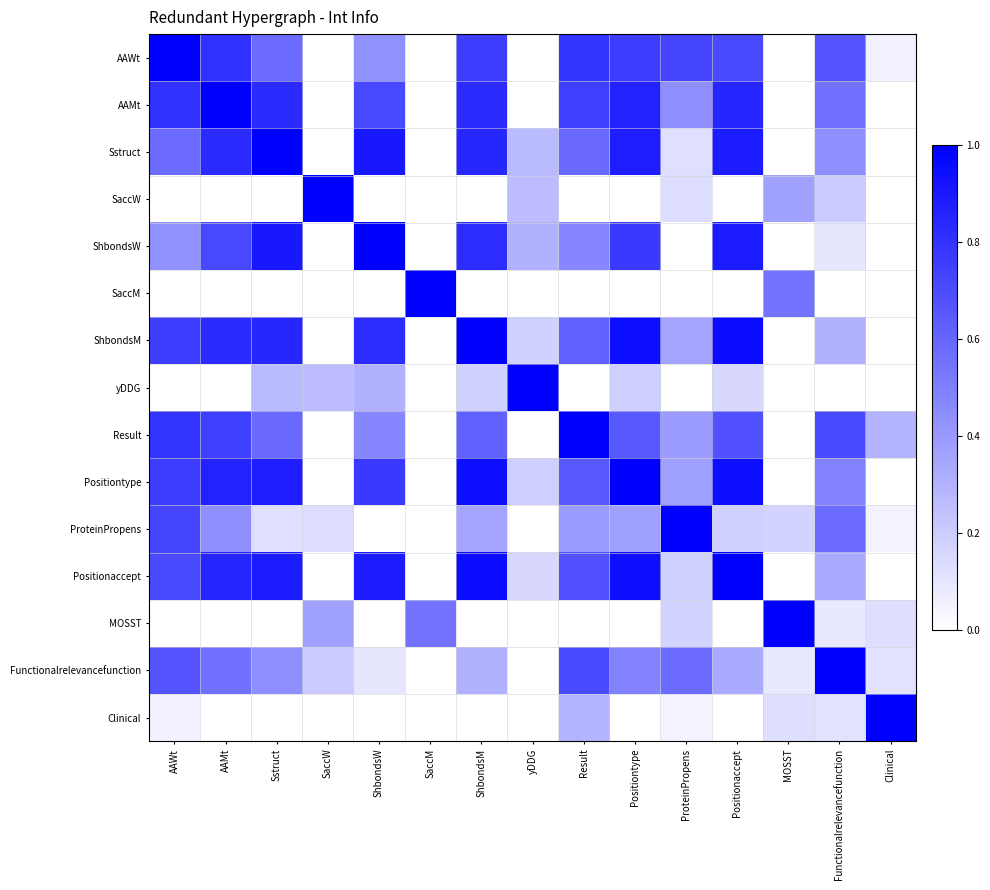

Rank the series by their maximum value, from highest to lowest.

AAWt, AAMt, SaccW, ShbondsW, SaccM, yDDG, Result, ProteinPropens, Positionaccept, Functionalrelevancefunction, Clinical, Sstruct, MOSST, ShbondsM, Positiontype